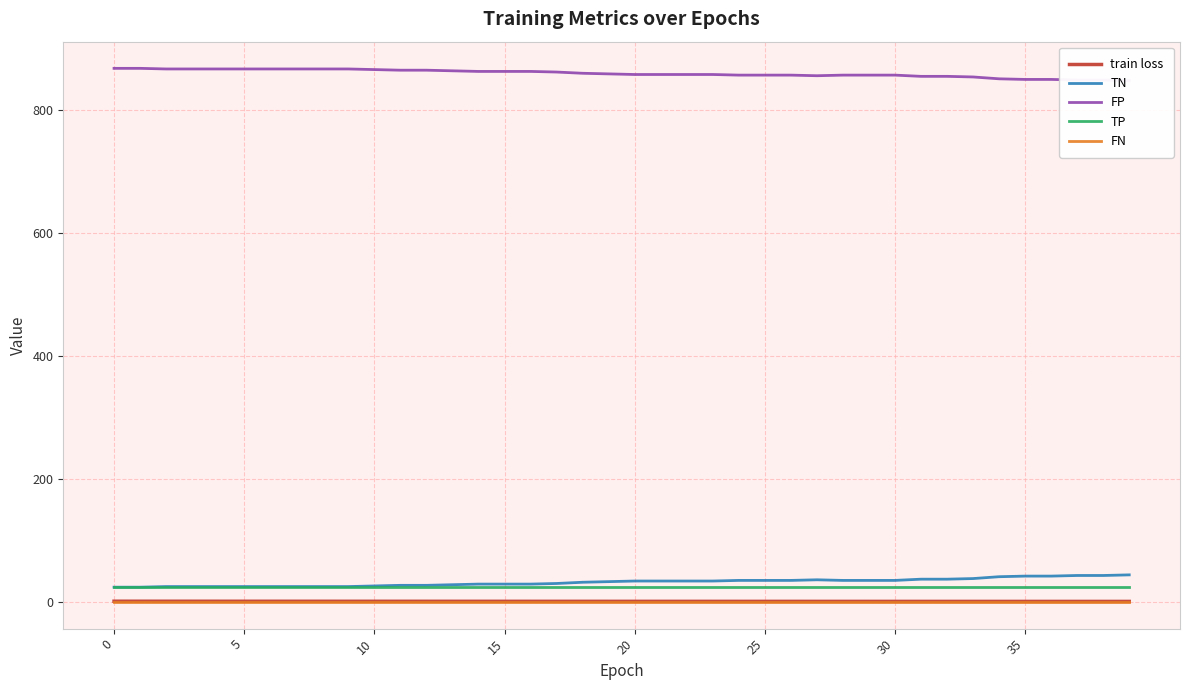

What is the lowest value of the TP series?

25.0